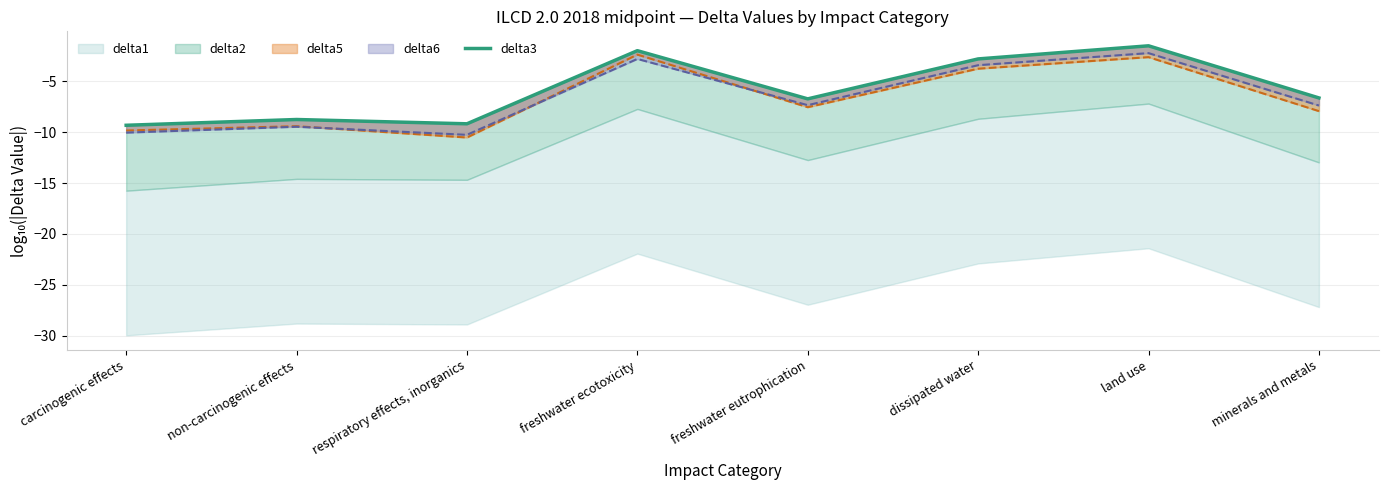

How many values are below -6?

5